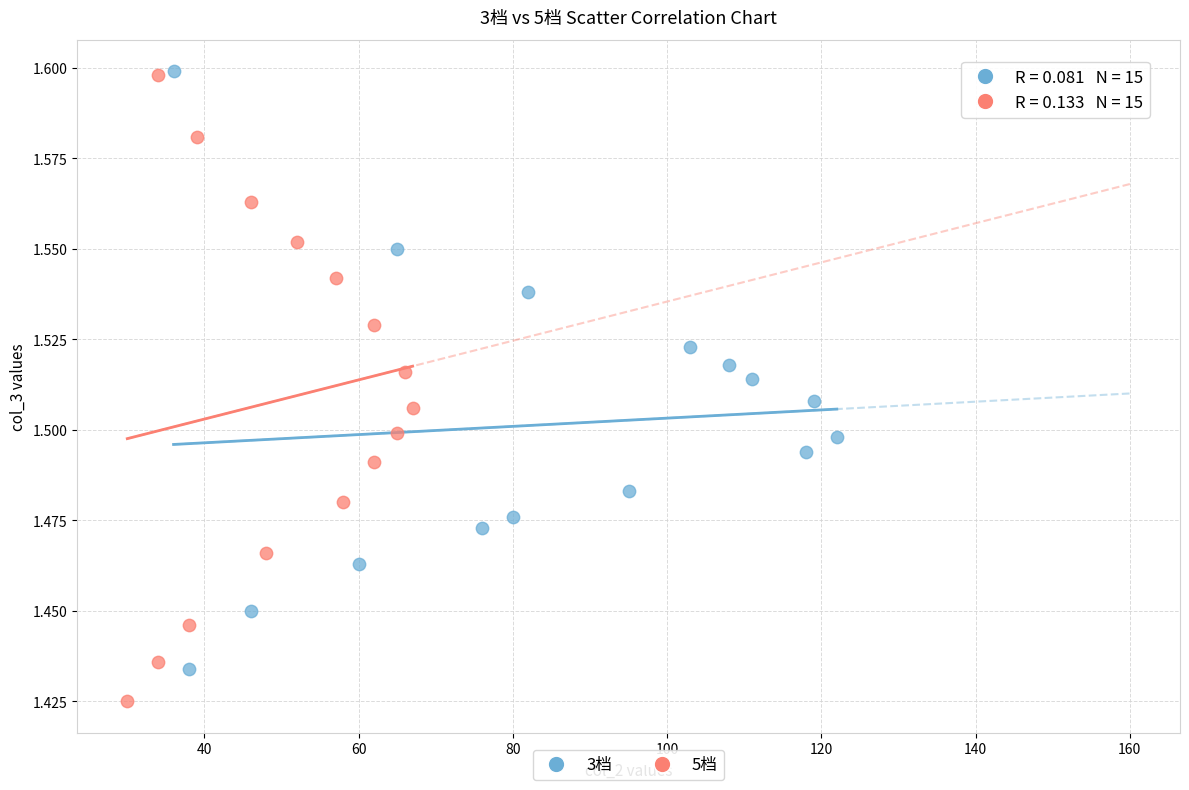

Which series has the widest spread of Y values?

5档